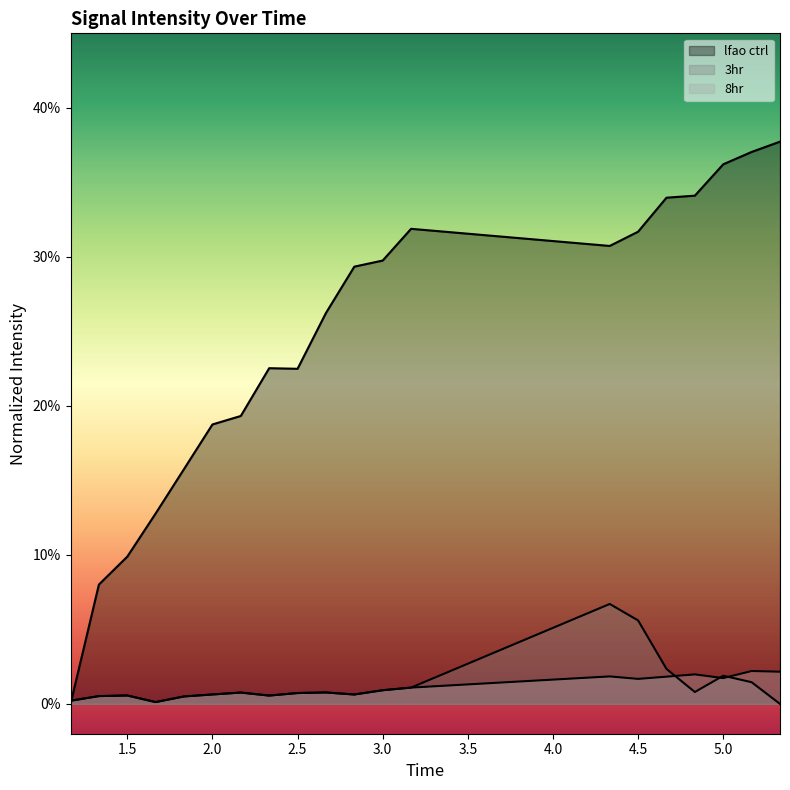

The 8hr norm series shows 0.0 at 18. True or false?

False